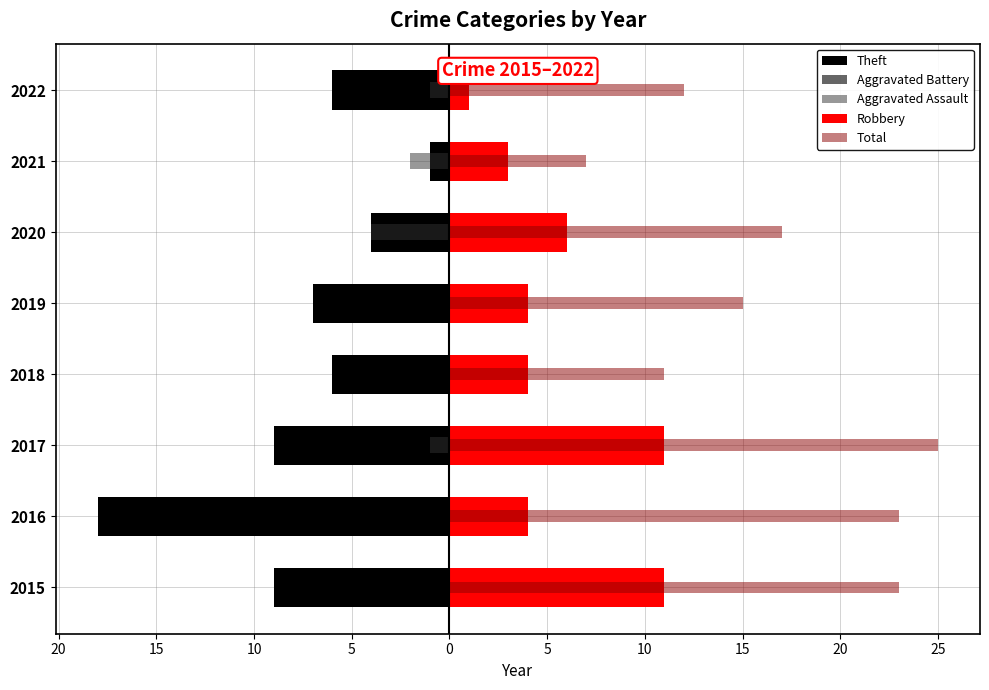

What is the average value of the Aggravated Battery series?

-2